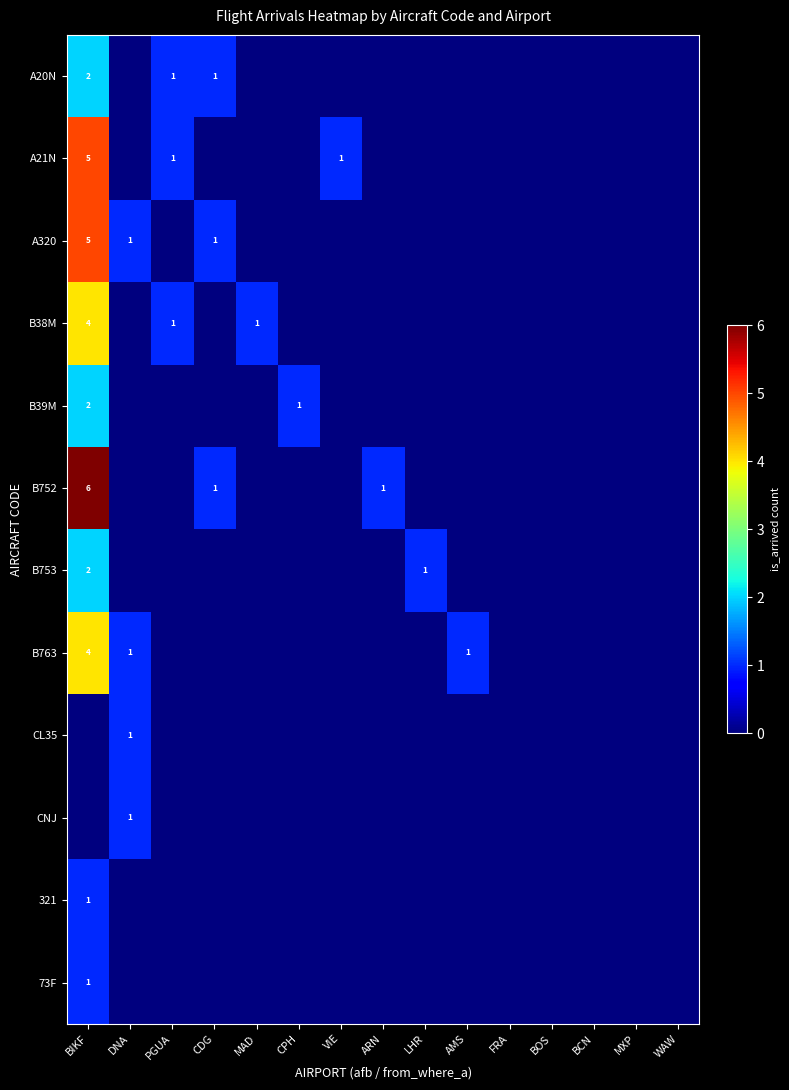

The A21N series shows 0 at FRA. True or false?

True